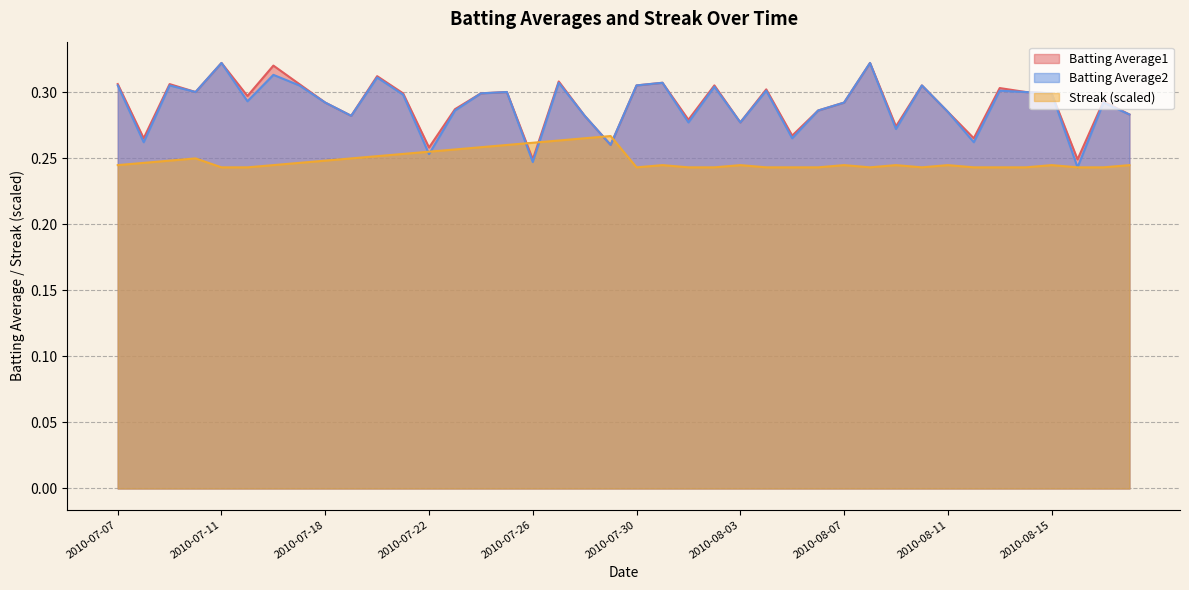

List the series in order of their peak value, lowest first.

Streak, Batting Average1, Batting Average2